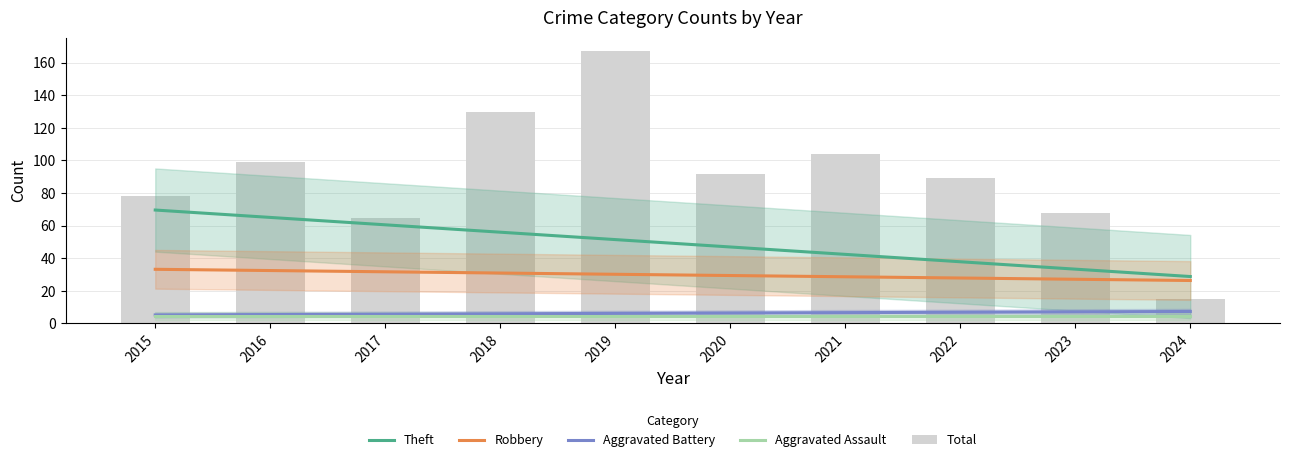

At 2019, list the series in order from largest to smallest.

Total, Theft, Robbery, Aggravated Battery, Aggravated Assault